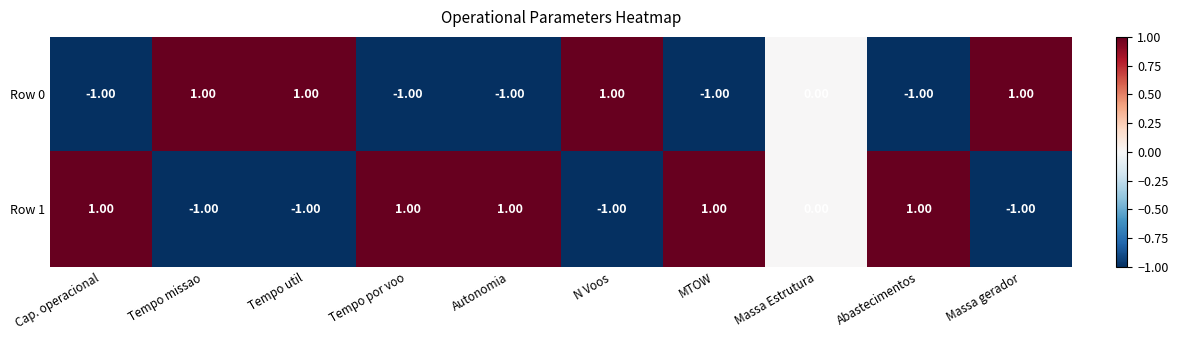

At Massa gerador, list the series in order from smallest to largest.

Row 1, Row 0